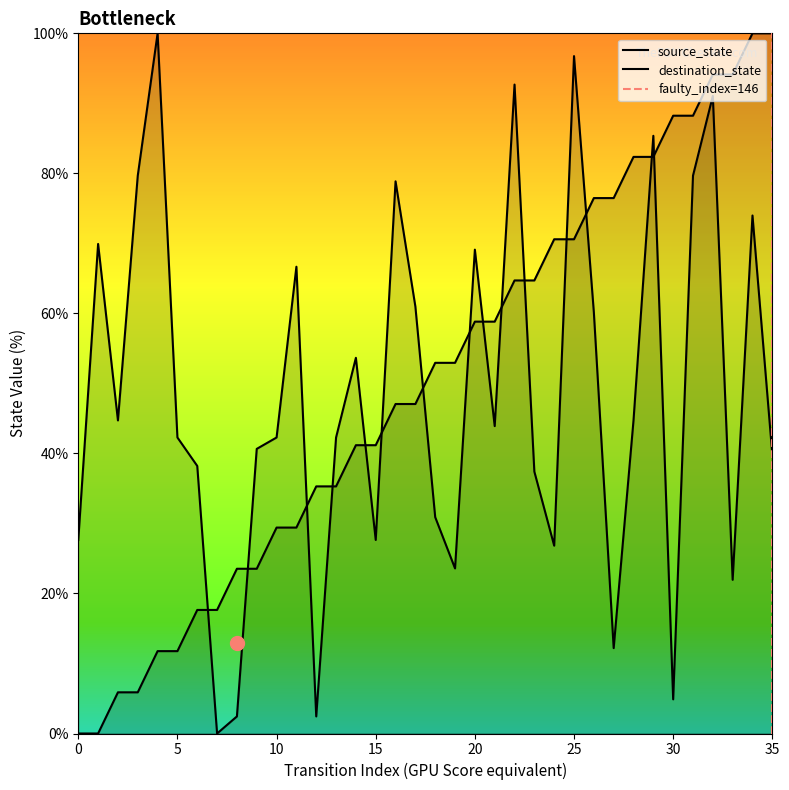

True or false: destination_state has a value of 2.4 at 8.

True